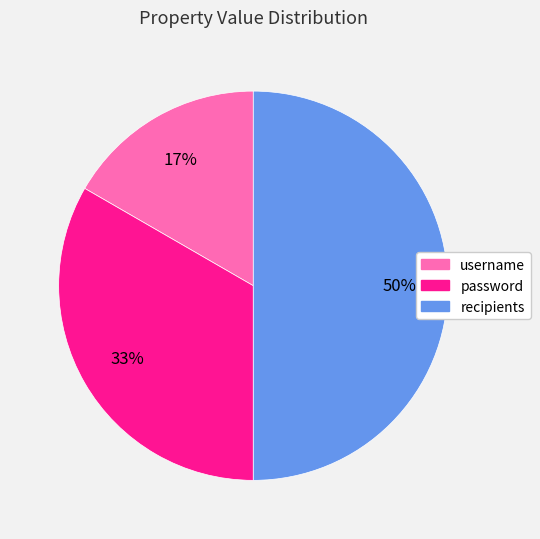

Is it true that password is 33% of the pie?

True